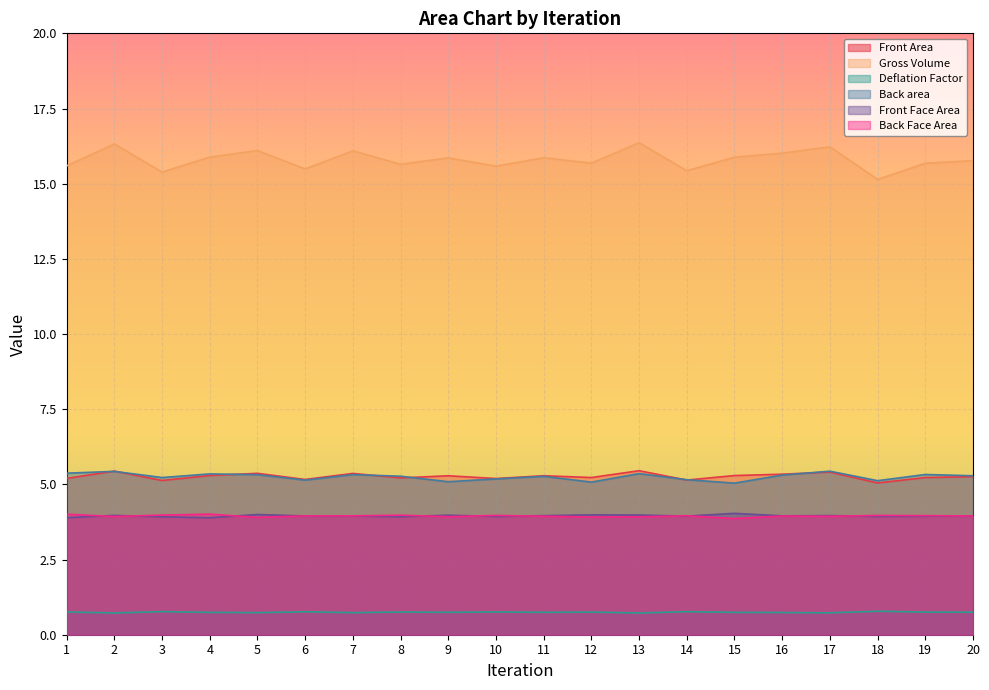

What is the highest value of the Back area series?

5.4